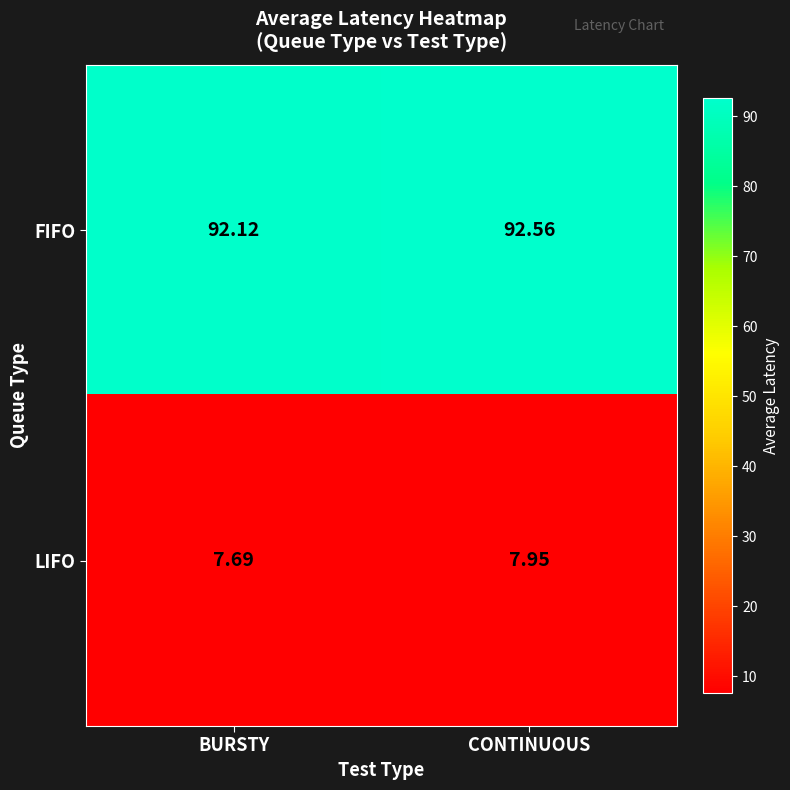

Which label corresponds to the smallest value in the chart?

BURSTY